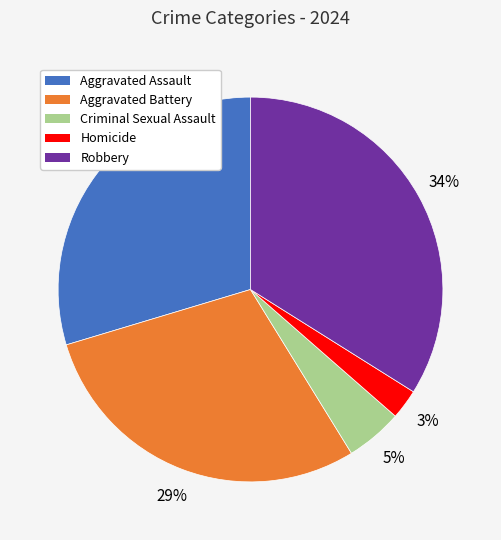

Count the number of slices in the pie.

5